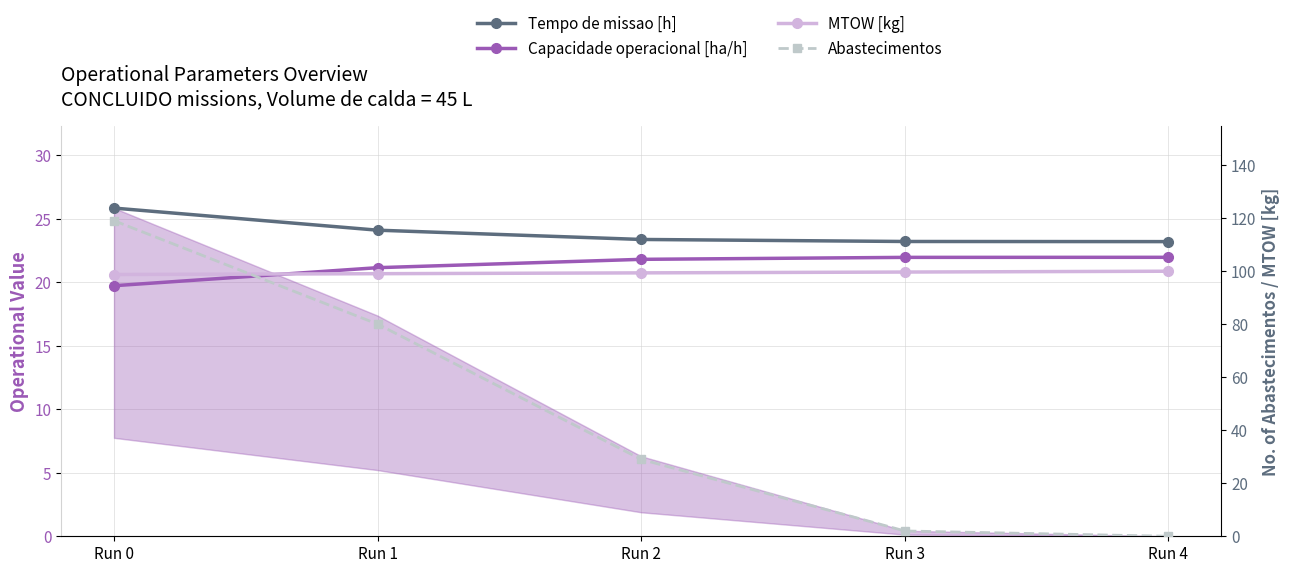

At which category does the chart reach its minimum across all series?

Run 4